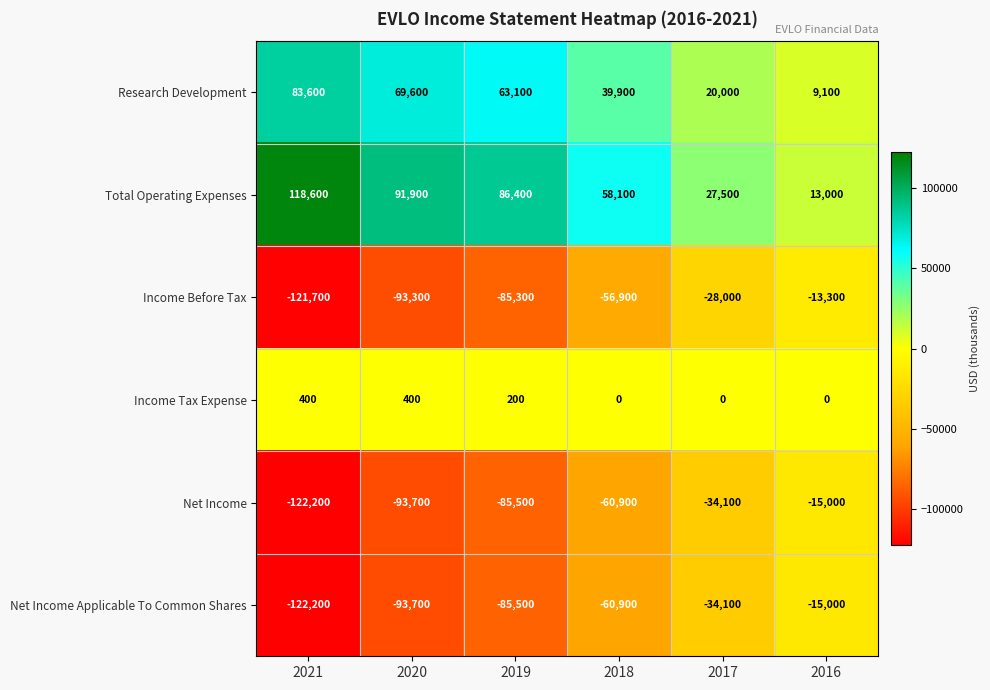

What value does the Research Development series have at 2019, to the nearest 10?

63100